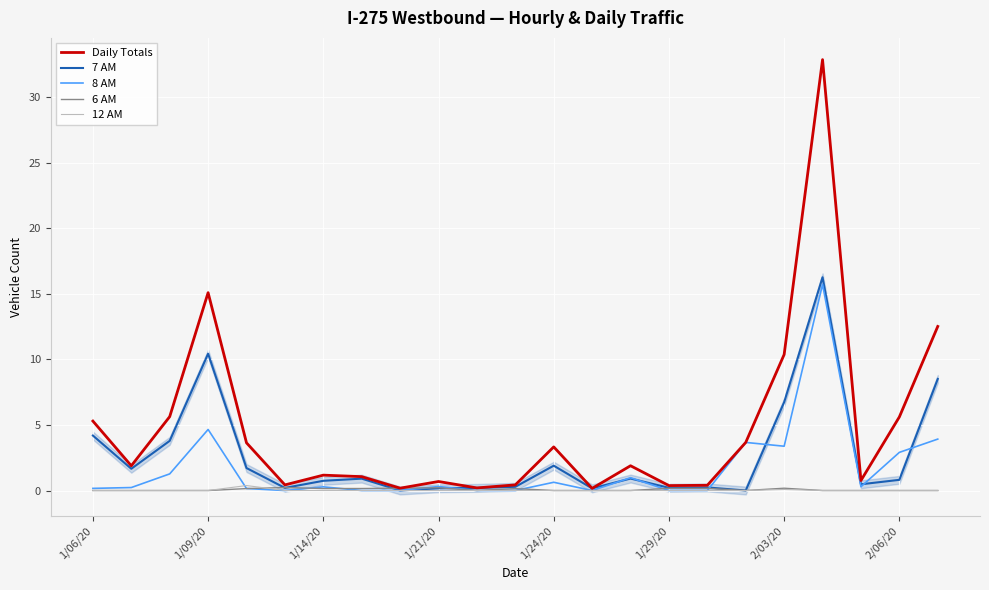

Is the value of 7 AM at 1/06/20 greater than the value of 6 AM at 1/24/20?

Yes